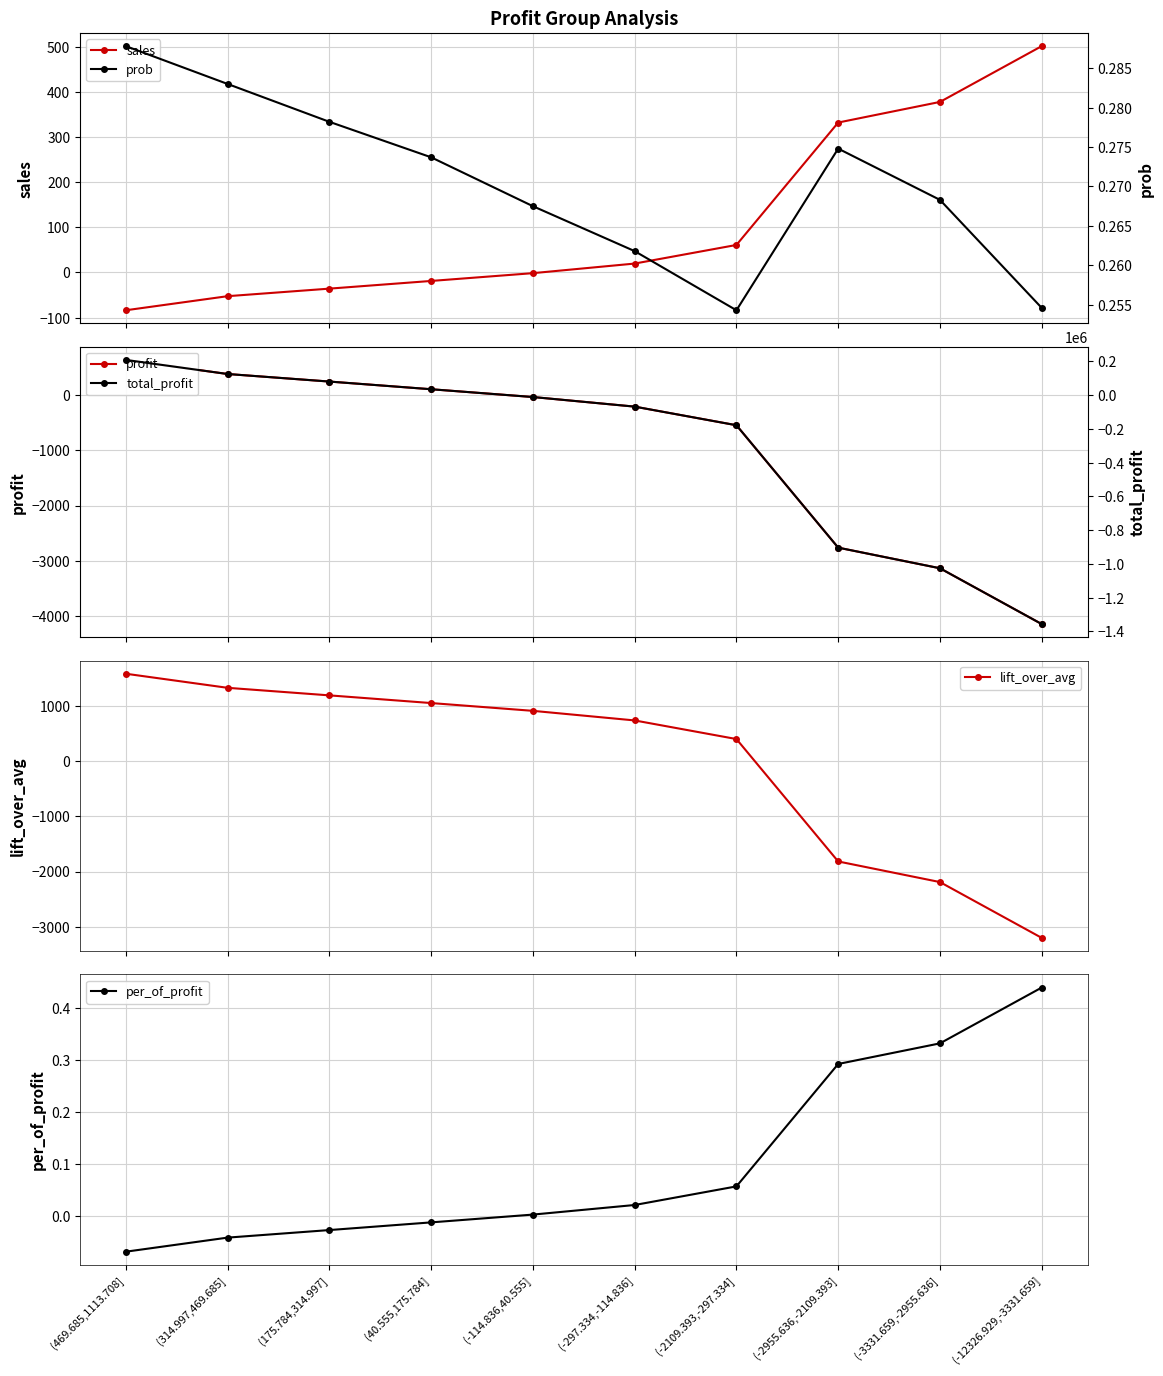

What is the label of the 1st point from the right?

(-12326.929,-3331.659]